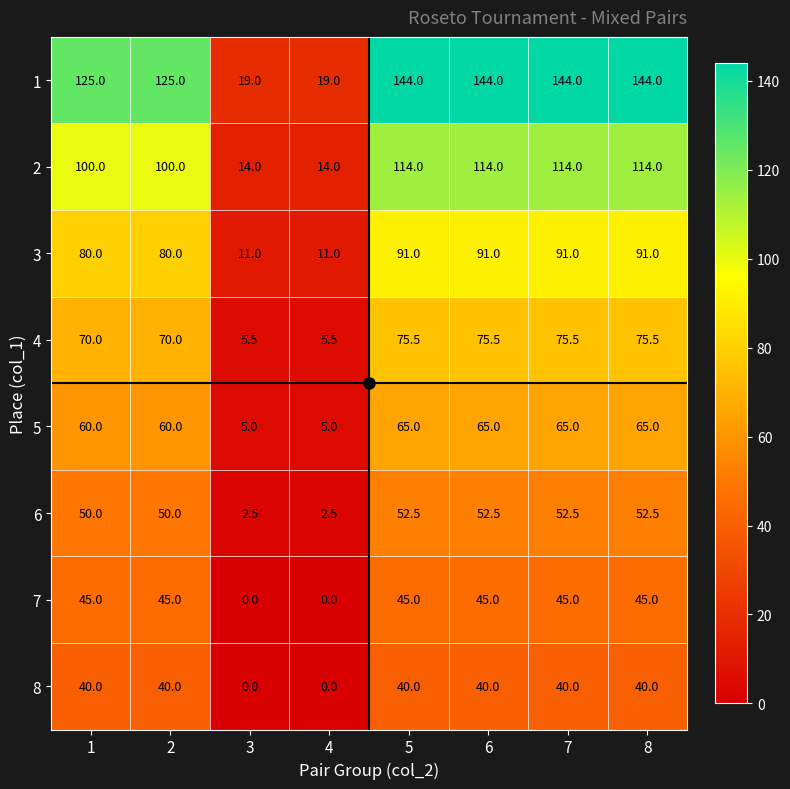

What is the spread (max minus min) of values at 7?

104.0